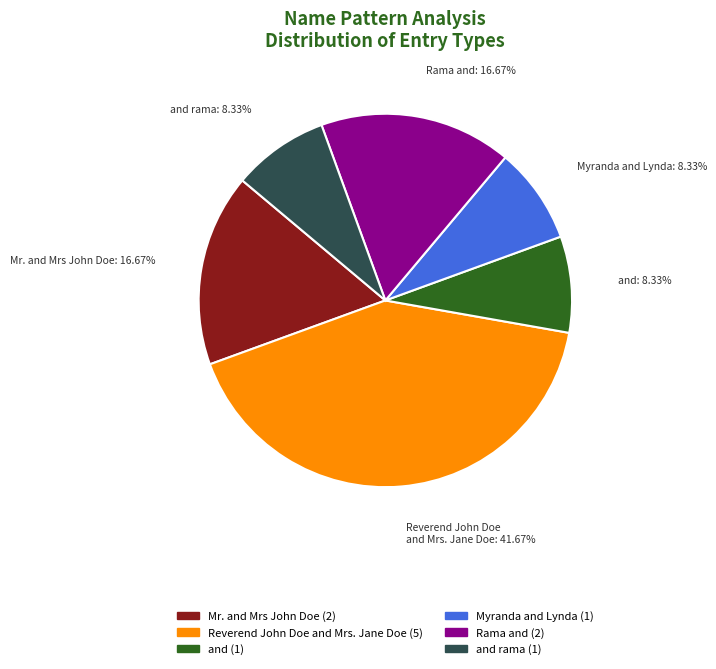

Count the number of slices in the pie.

6